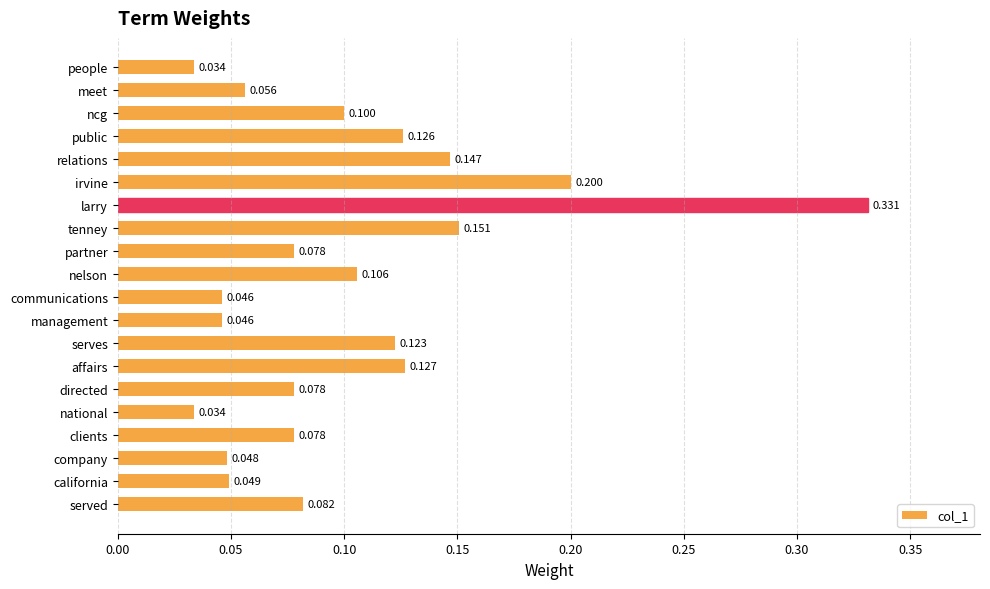

Which label corresponds to the largest value in the chart?

larry